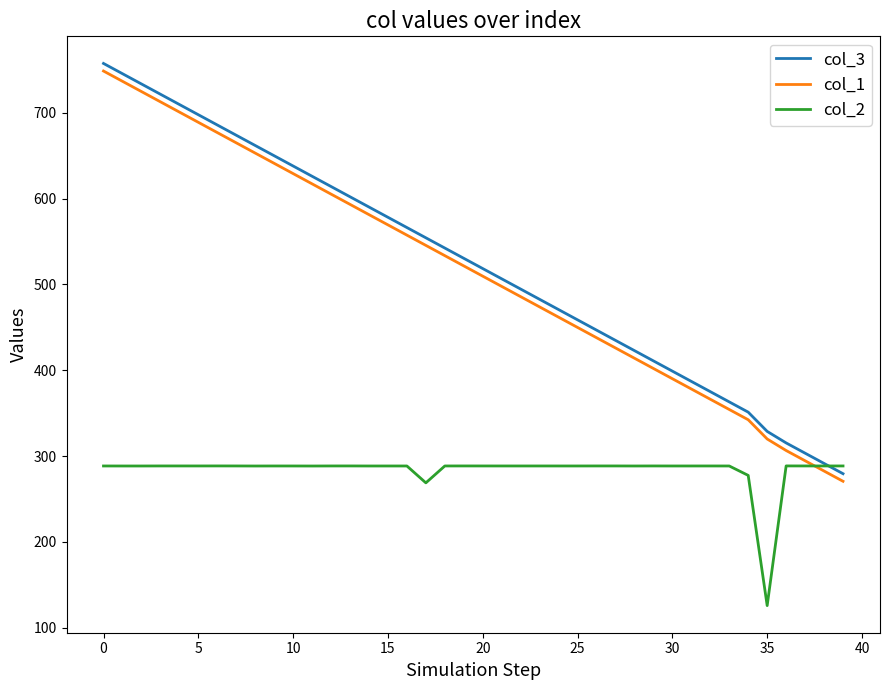

True or false: col_3 and col_1 cross at least once.

False